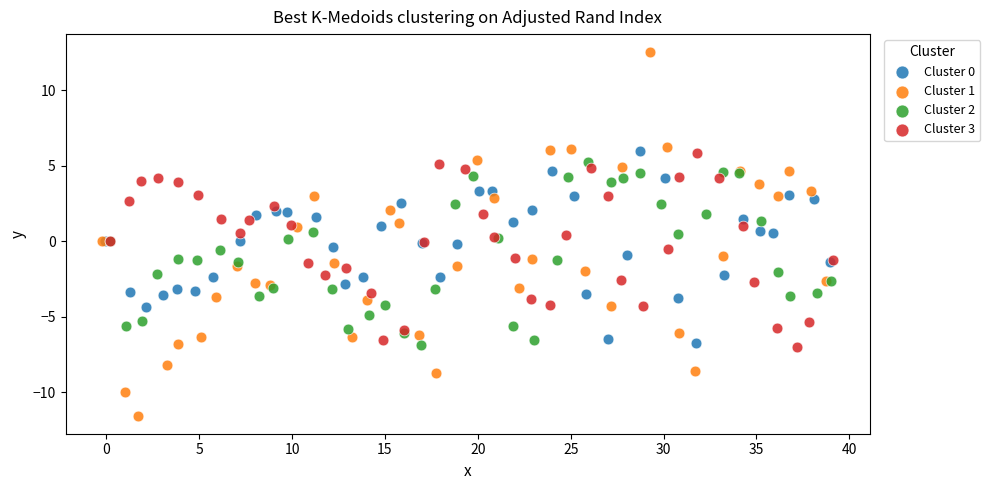

Which series contains the highest Y value?

Cluster 1